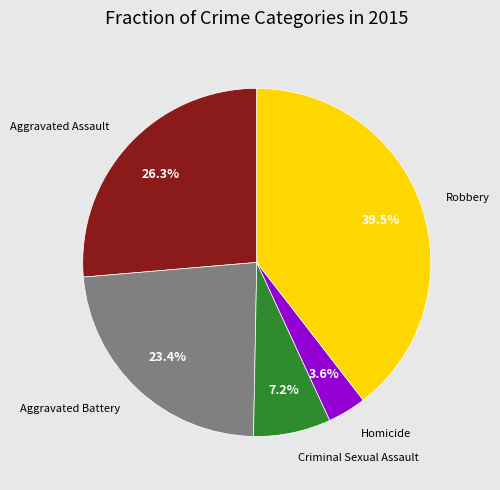

Does any single category account for the majority?

No